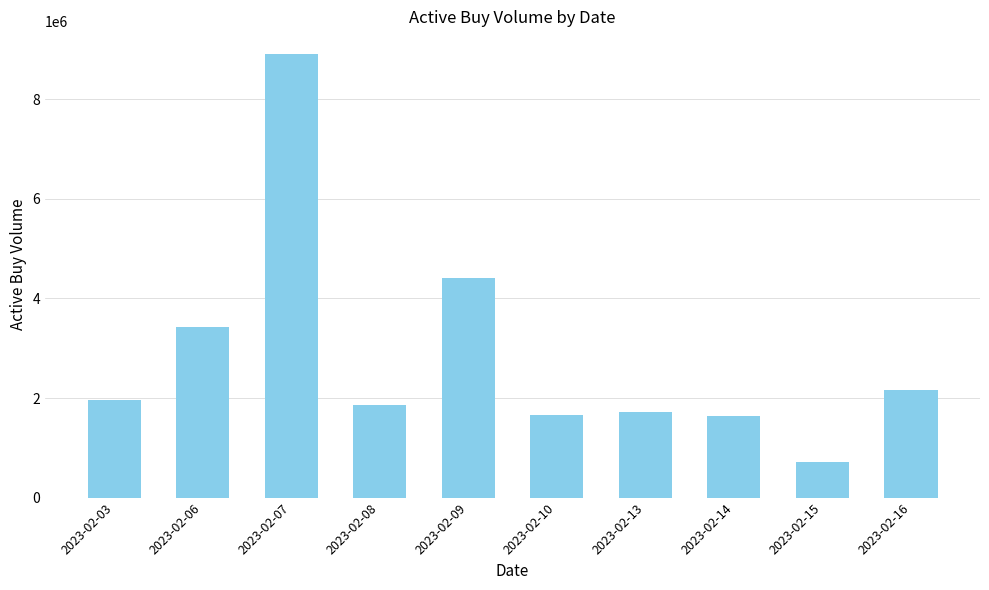

Does the chart contain stacked bars?

No